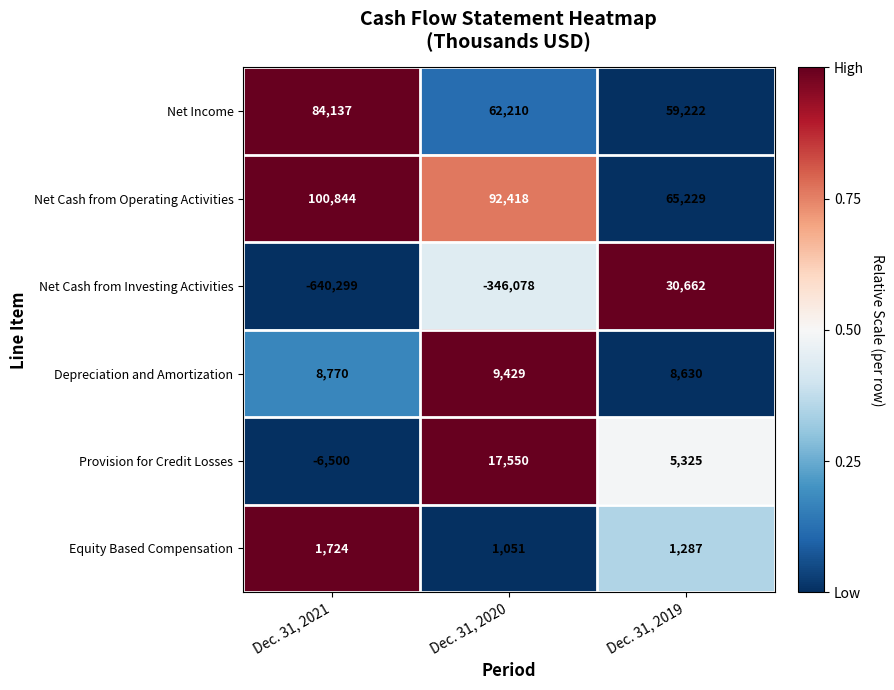

Rank the series at Dec. 31, 2019 from highest to lowest value.

Net Cash from Operating Activities, Net Income, Net Cash from Investing Activities, Depreciation and Amortization, Provision for Credit Losses, Equity Based Compensation